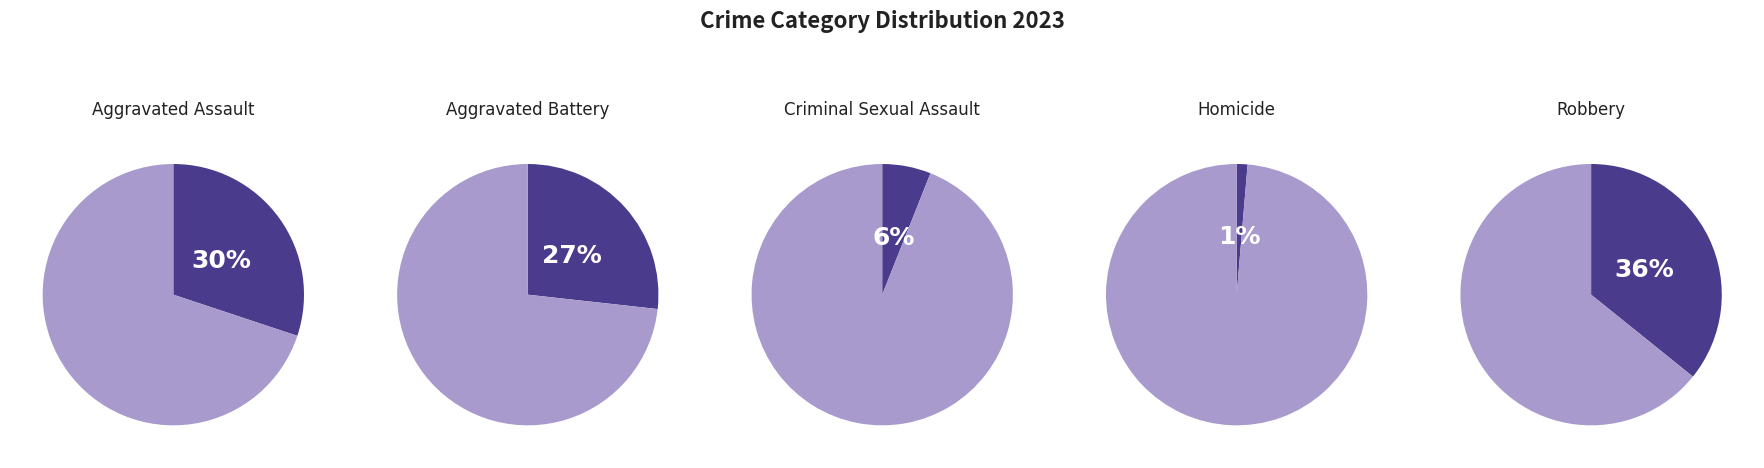

Which has a higher value, Criminal Sexual Assault or 8?

8